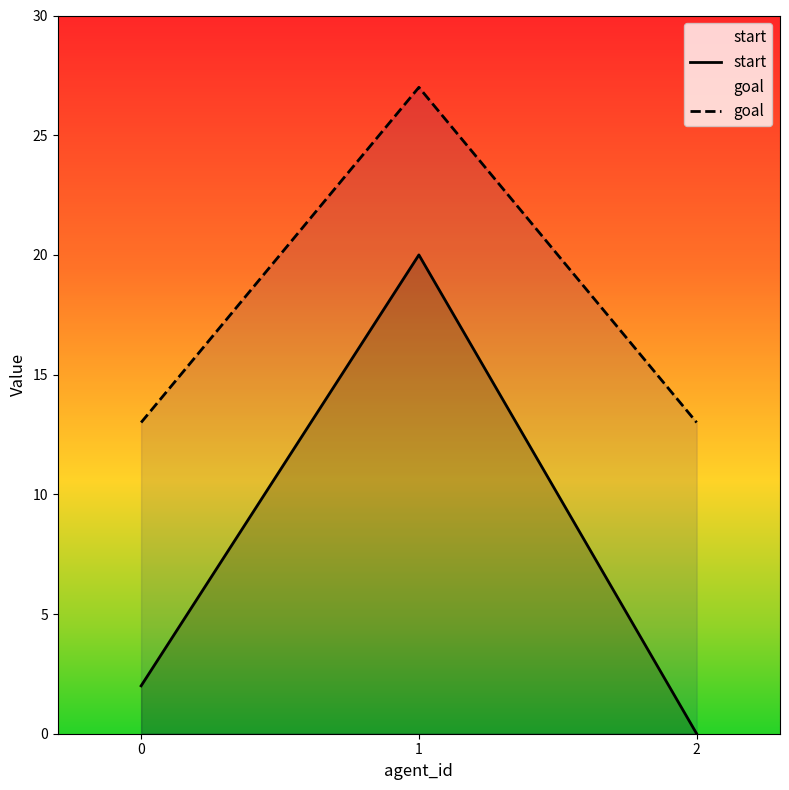

What is the greatest value displayed?

27